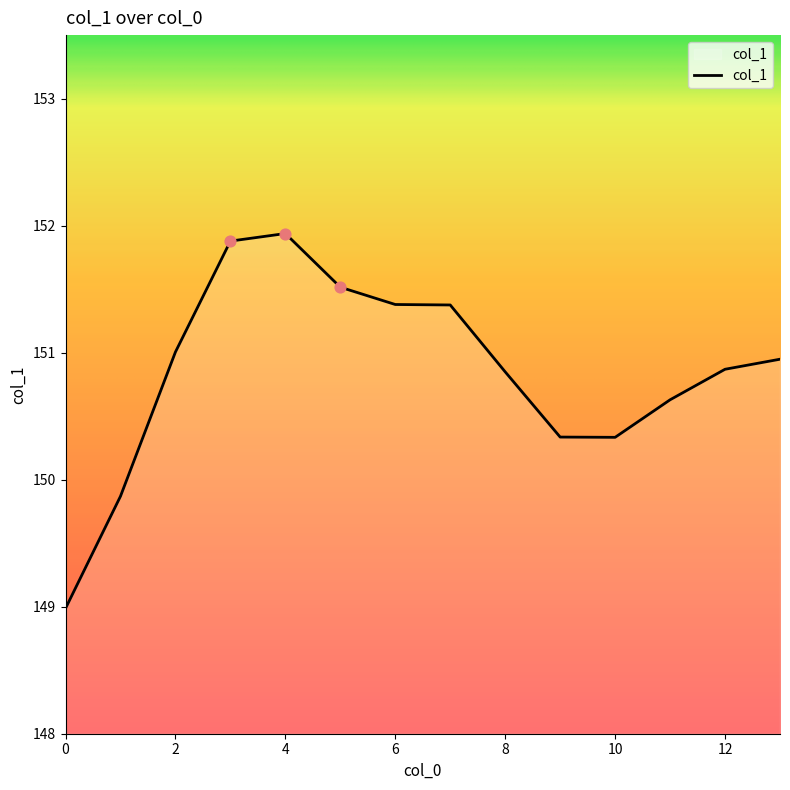

What is the difference between the maximum and minimum values?

3.0